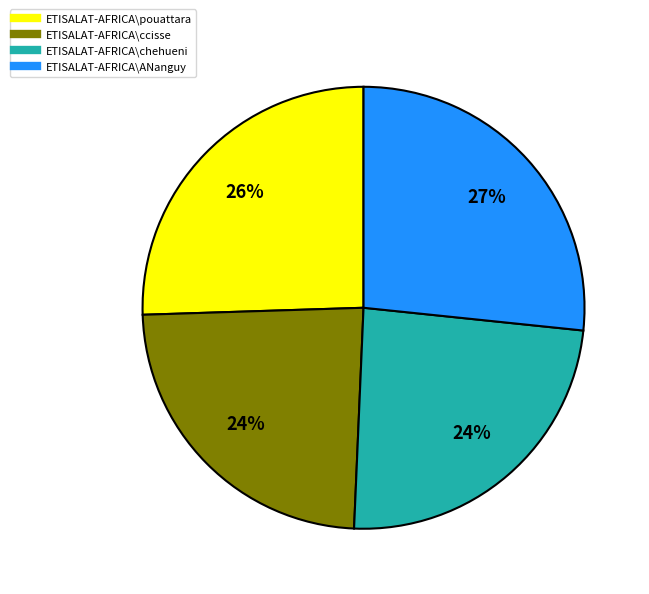

Combined, do ETISALAT-AFRICA\pouattara and ETISALAT-AFRICA\ANanguy account for over 50%?

Yes